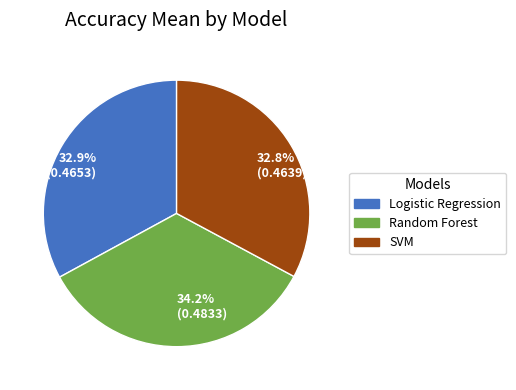

How many slices are in this pie chart?

3